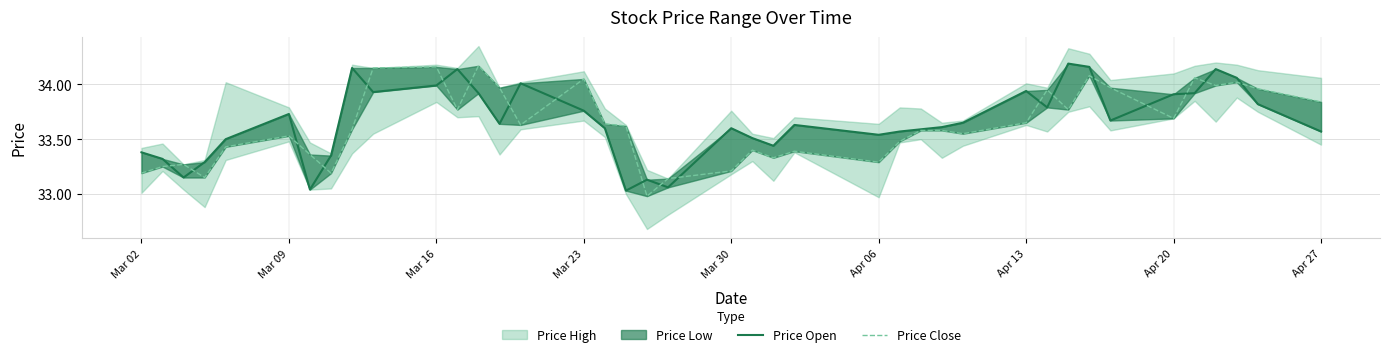

How many times do Price Open and Price Close cross each other?

19